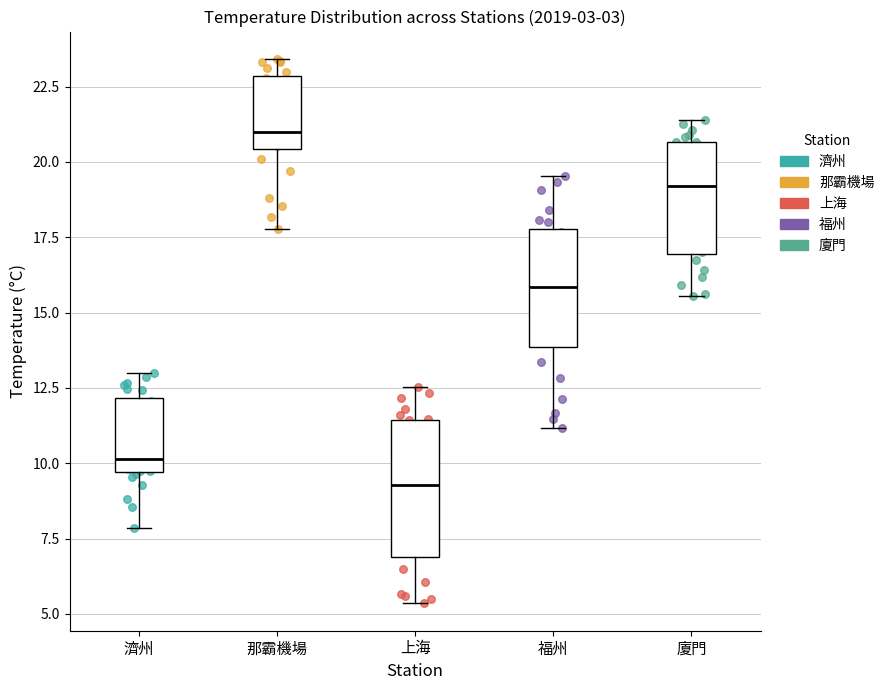

Which box has the lowest median line?

上海